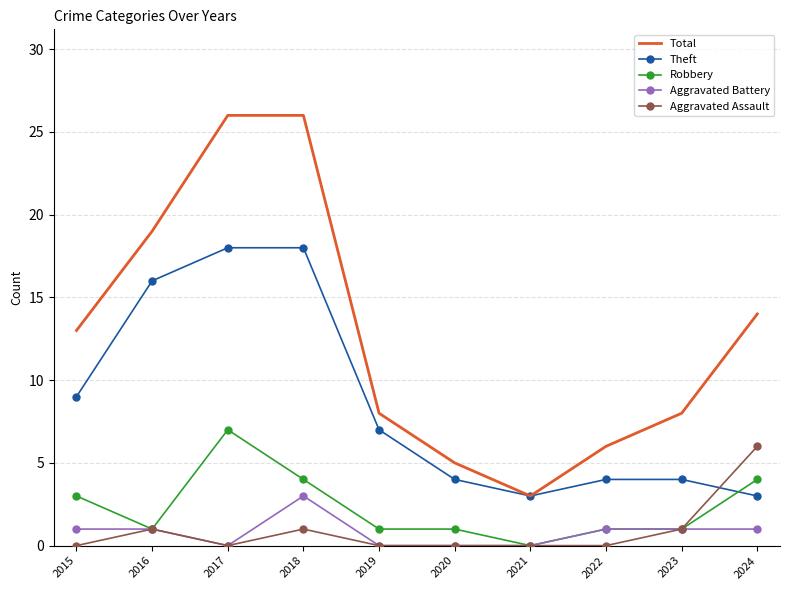

Between 2017 and 2024, which series saw the biggest shift?

Theft